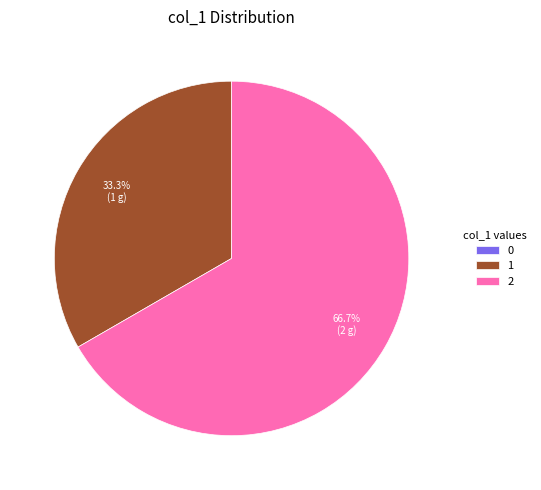

What portion of the pie excludes 1?

66.7%